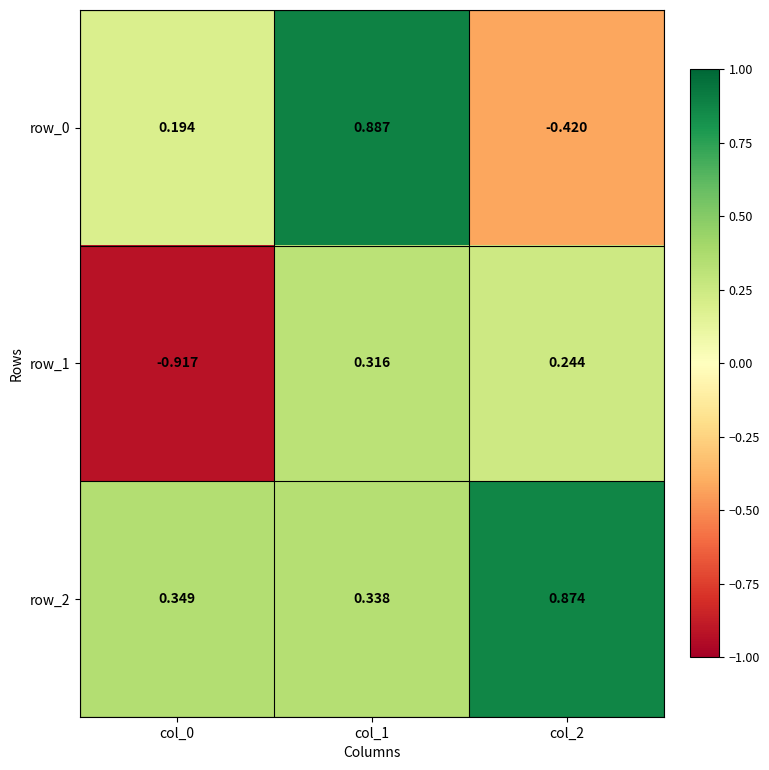

Is the value of row_0 at col_2 greater than the value of row_2 at col_1?

No